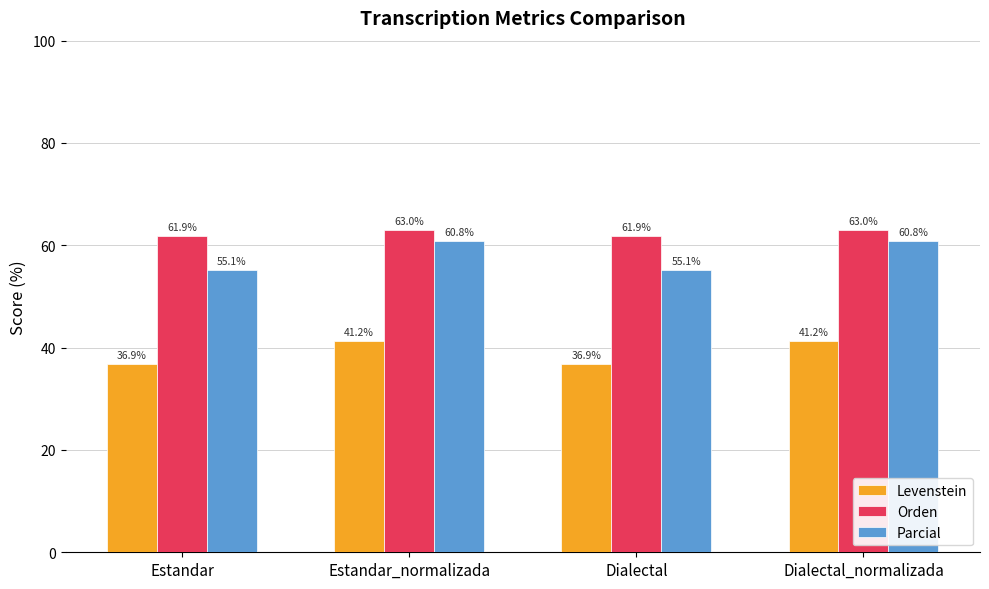

What is the lowest value of the Levenstein series?

36.9